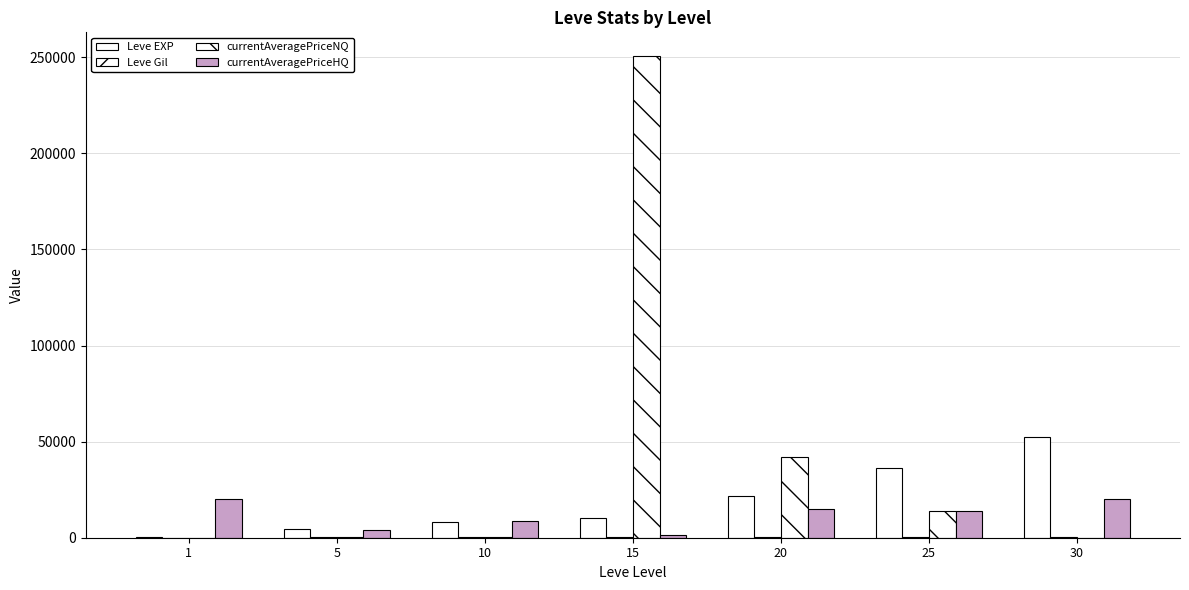

What is the sum of all Leve EXP values?

134030